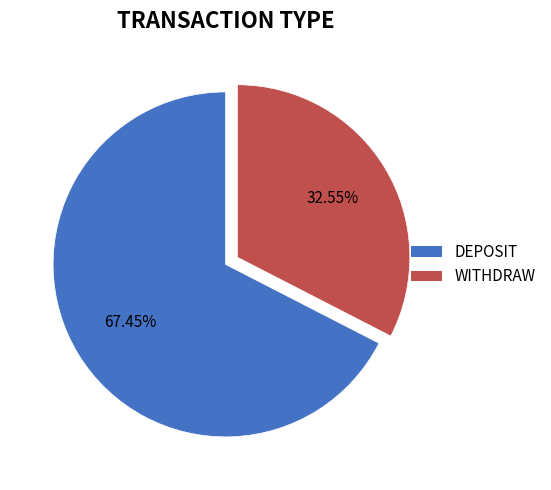

Is there any slice that represents more than half of the pie?

Yes